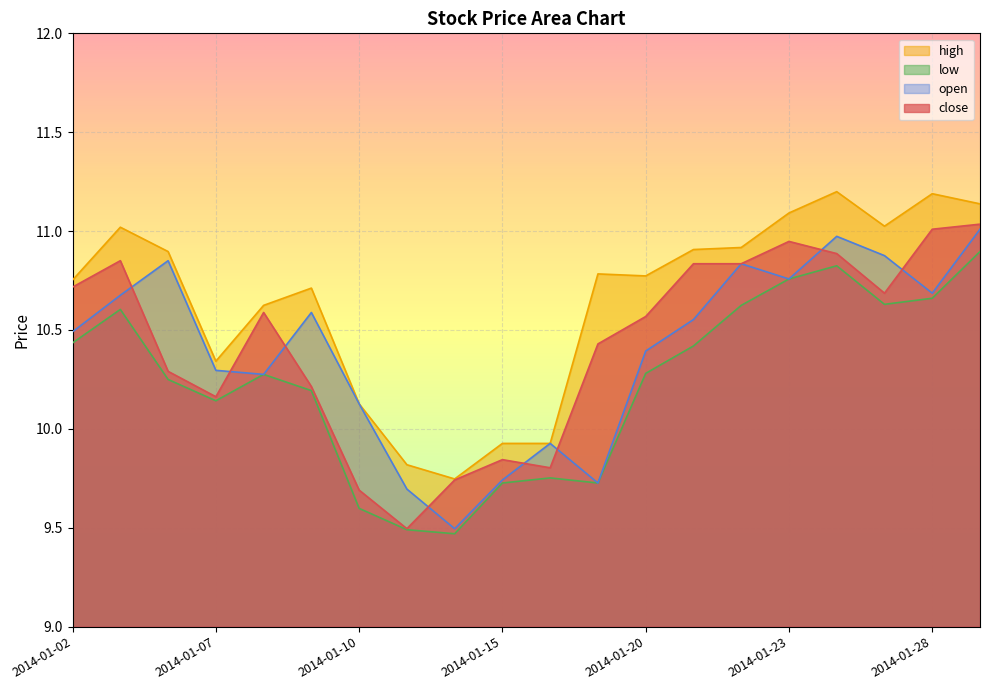

What are all the series names shown in the legend?

high, low, open, close